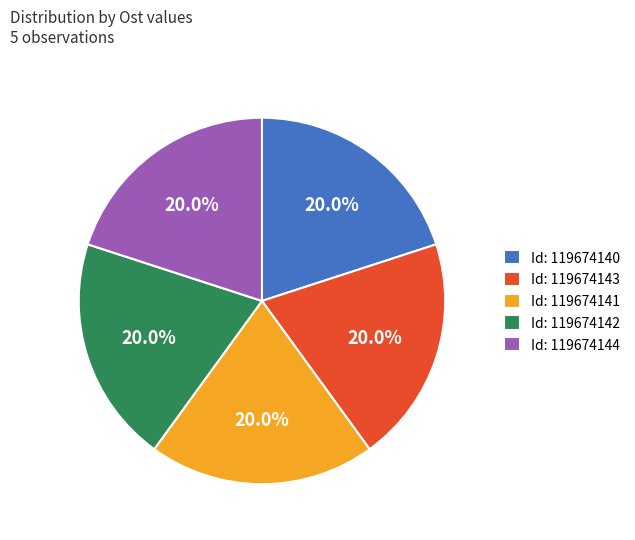

What percentage is NOT represented by Id: 119674143?

80.0%